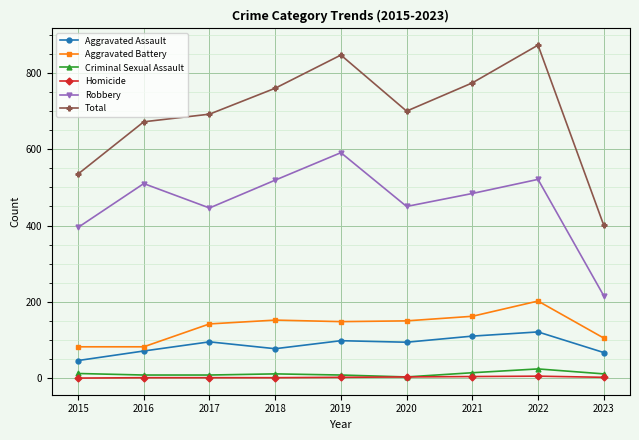

What is the value of the Criminal Sexual Assault point at the 4th from the left?

11